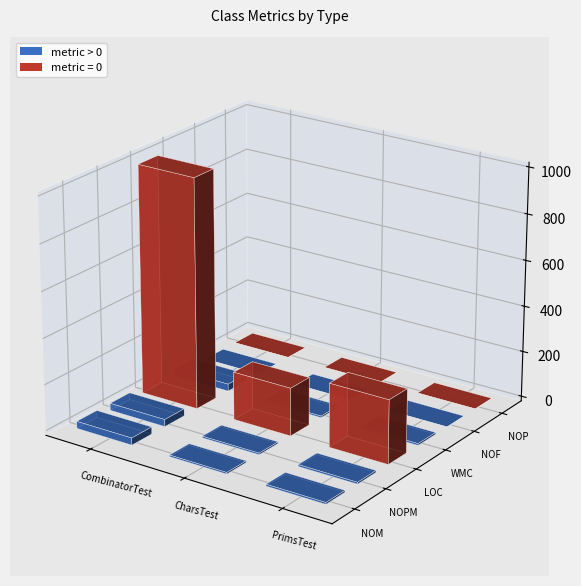

What is the difference between the highest and lowest values at CombinatorTest?

999